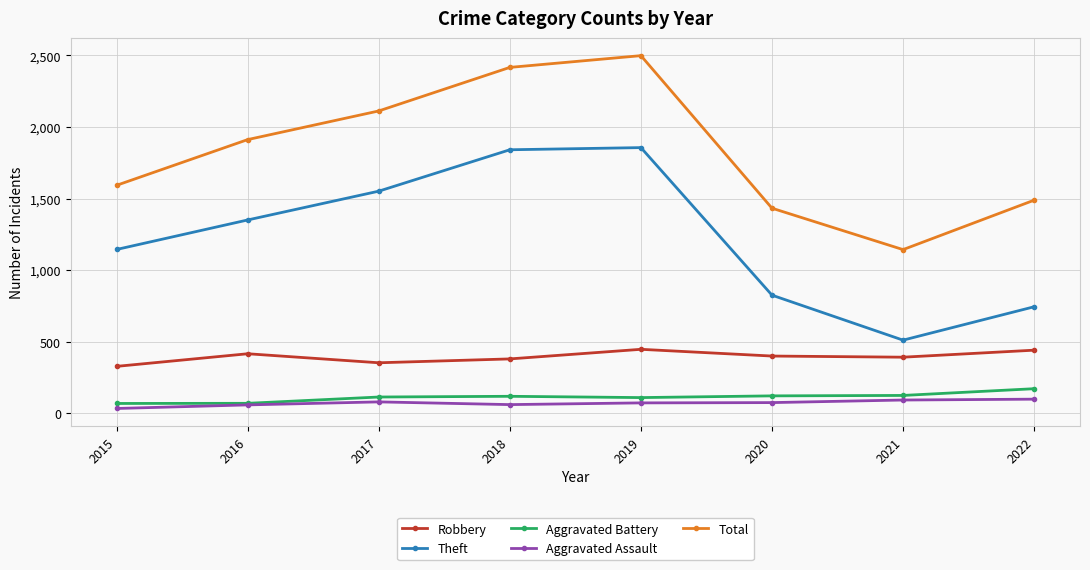

In Robbery, how many points are lower than both neighbors (excluding endpoints)?

2